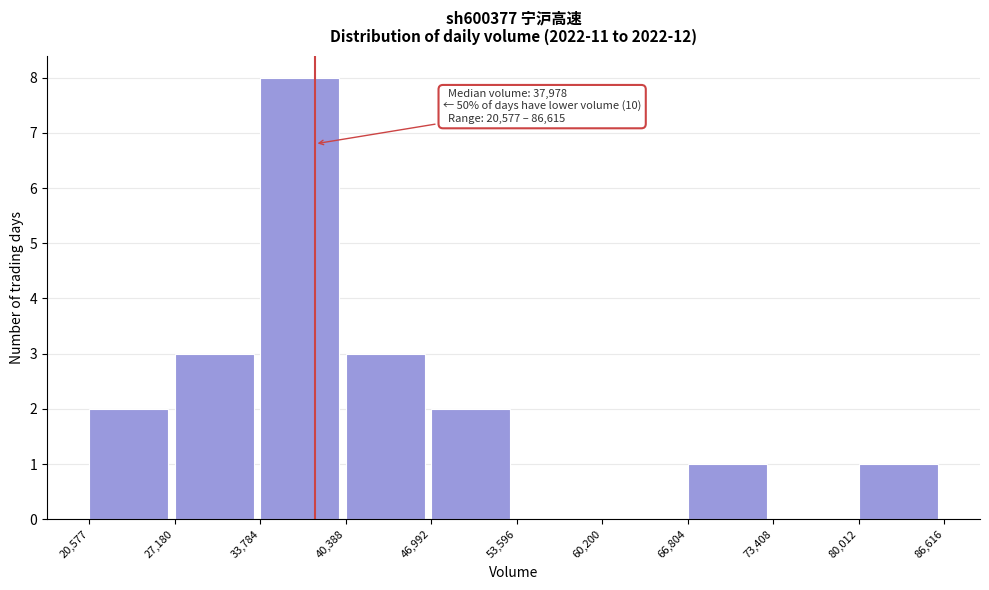

Which range on the x-axis has the tallest bar?

33,784 to 40,388